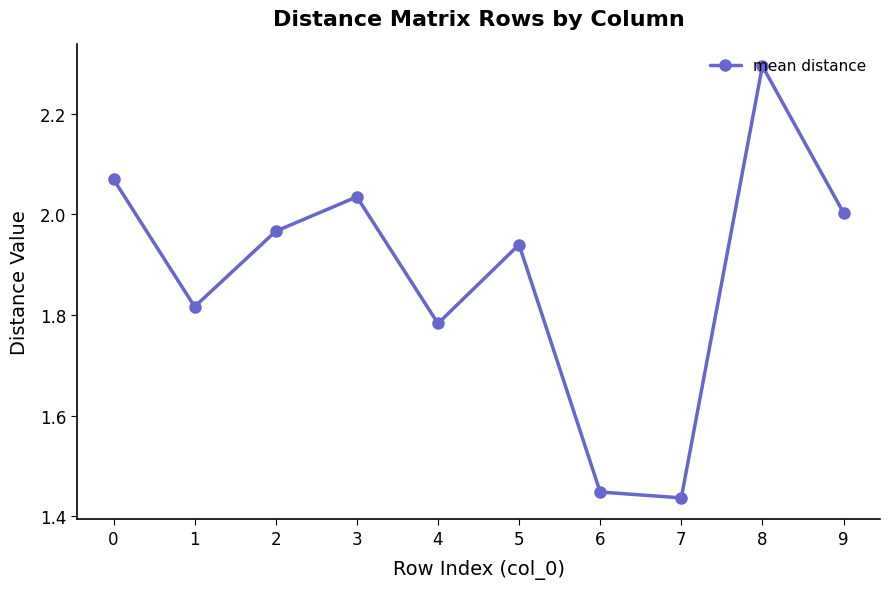

Which category has the lowest value across all series?

7